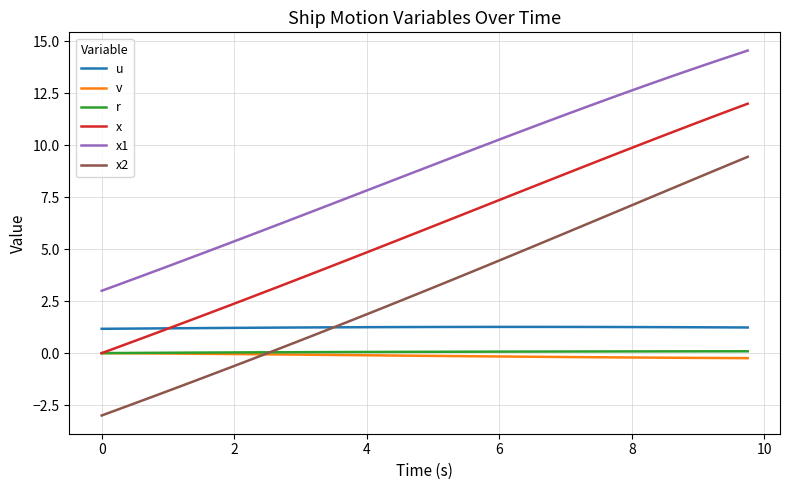

What is the lowest value of the u series?

1.2